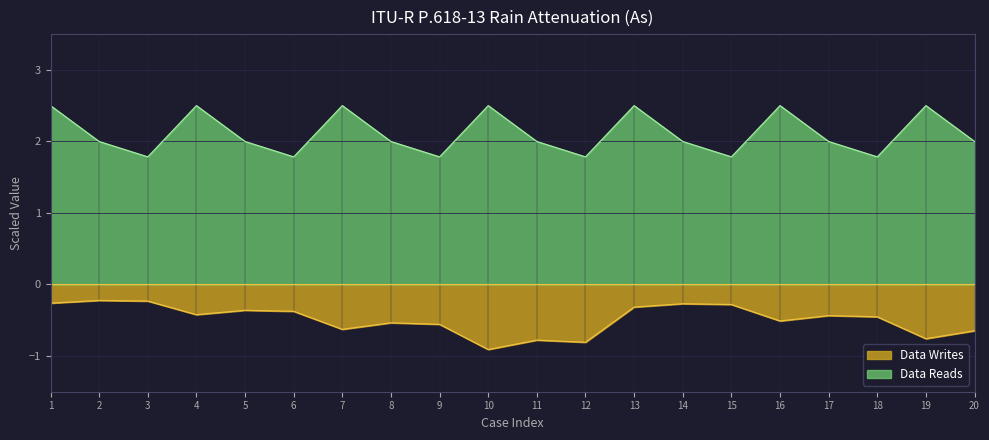

True or false: Data Reads has more than 1 interior local peaks.

True